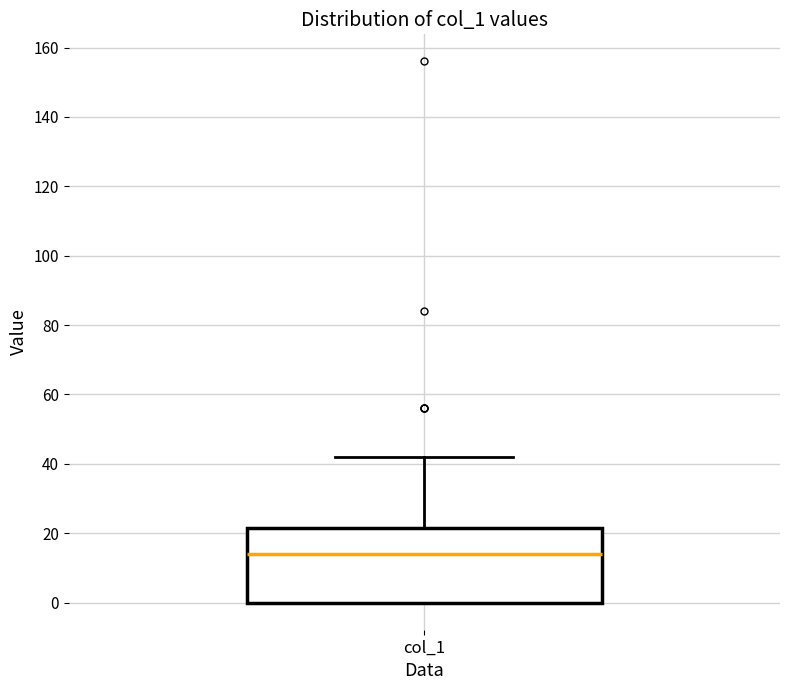

Transcribe this box plot: give where the median line is, the range the box spans, and where the two whiskers end, as read against the y-axis. The values are not printed on the chart, so give them approximately, as read against the axis.

median 14, box 0 to 22, whiskers 0 to 42